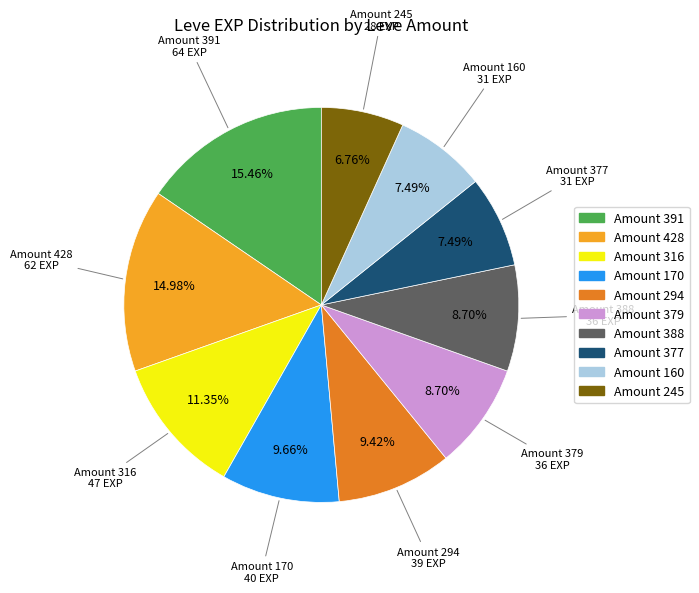

Is there a majority slice in this chart?

No